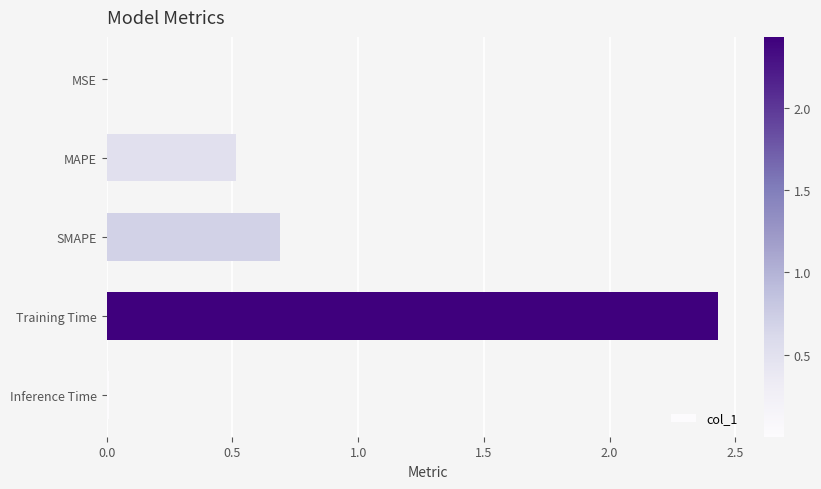

Read the value at SMAPE.

0.7